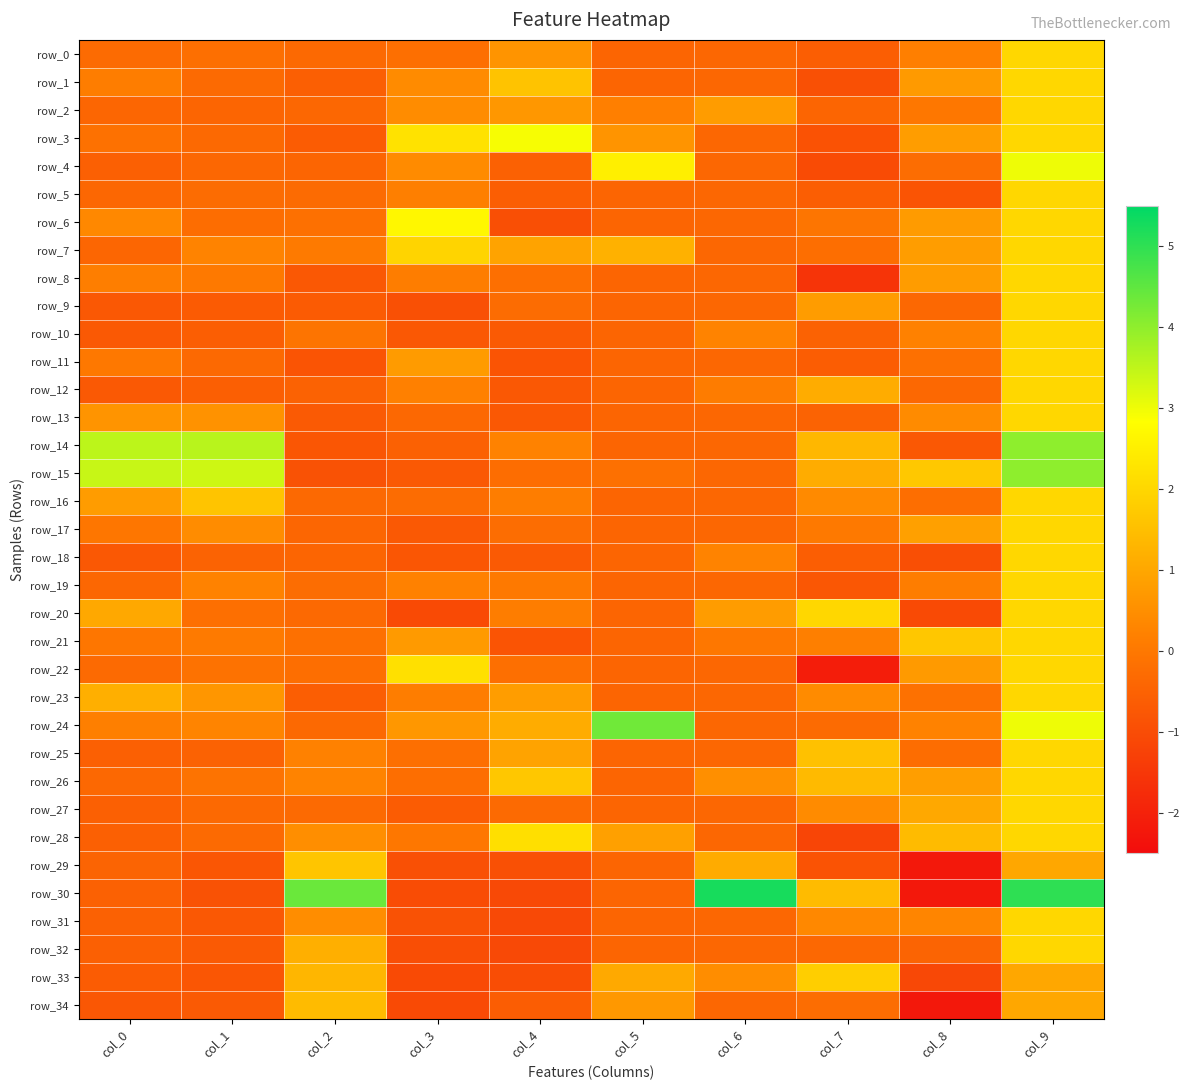

What is the difference between the maximum and minimum values in the row_12 series?

2.7